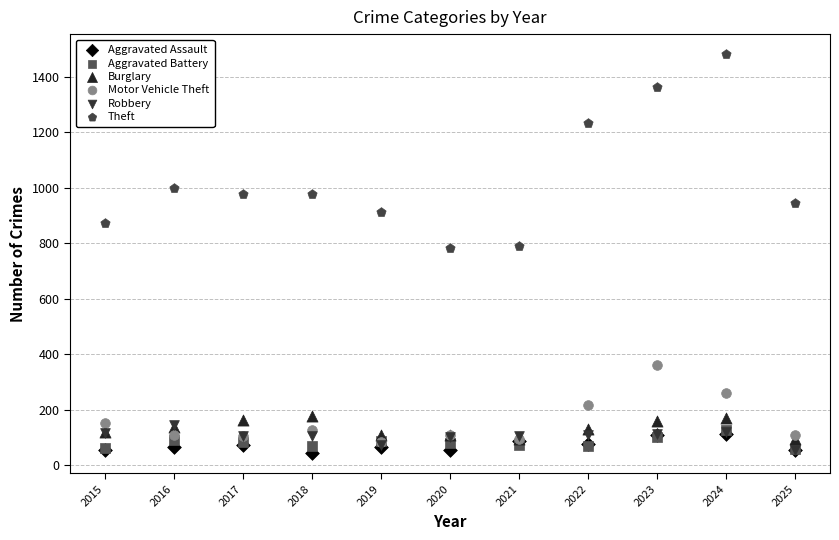

What are all the series names shown in the legend?

Aggravated Assault, Aggravated Battery, Burglary, Motor Vehicle Theft, Robbery, Theft